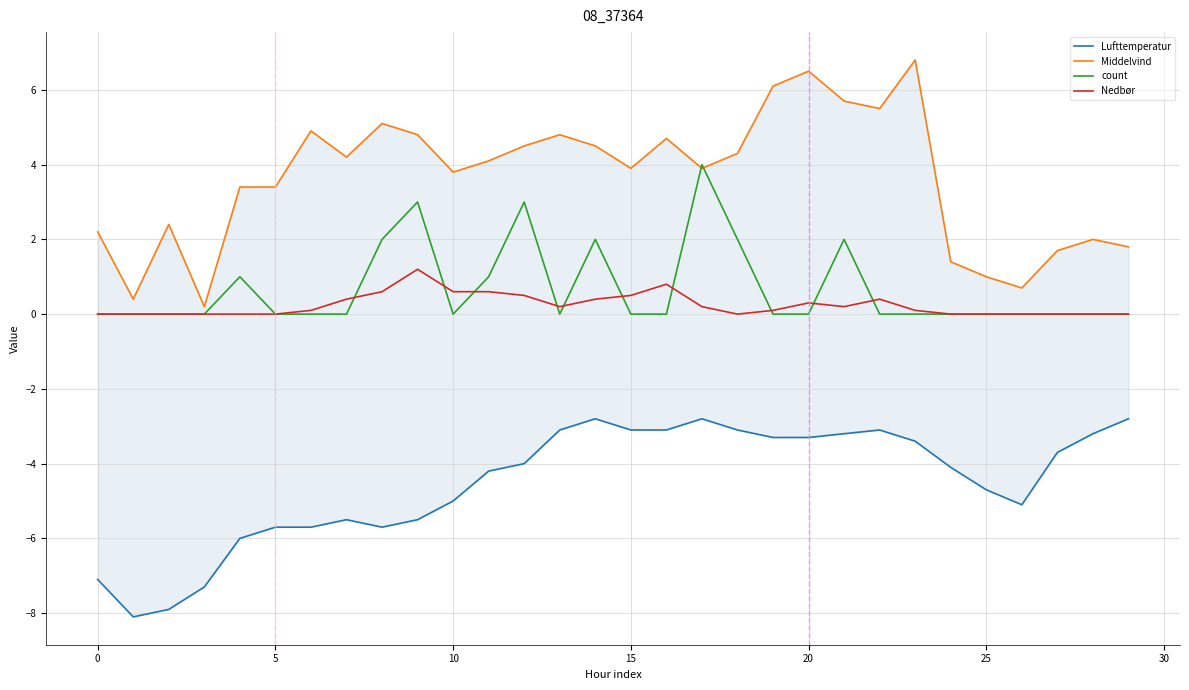

What are all the series names shown in the legend?

Lufttemperatur, Middelvind, count, Nedbør